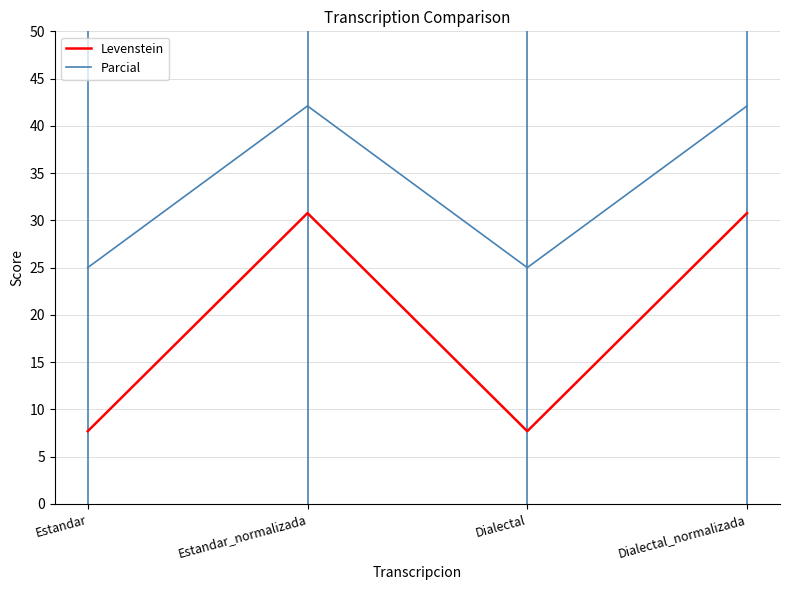

Reading right to left, transcribe all the data shown in this chart.

Levenstein: 30.8	7.7	30.8	7.7
Parcial: 42.1	25.0	42.1	25.0